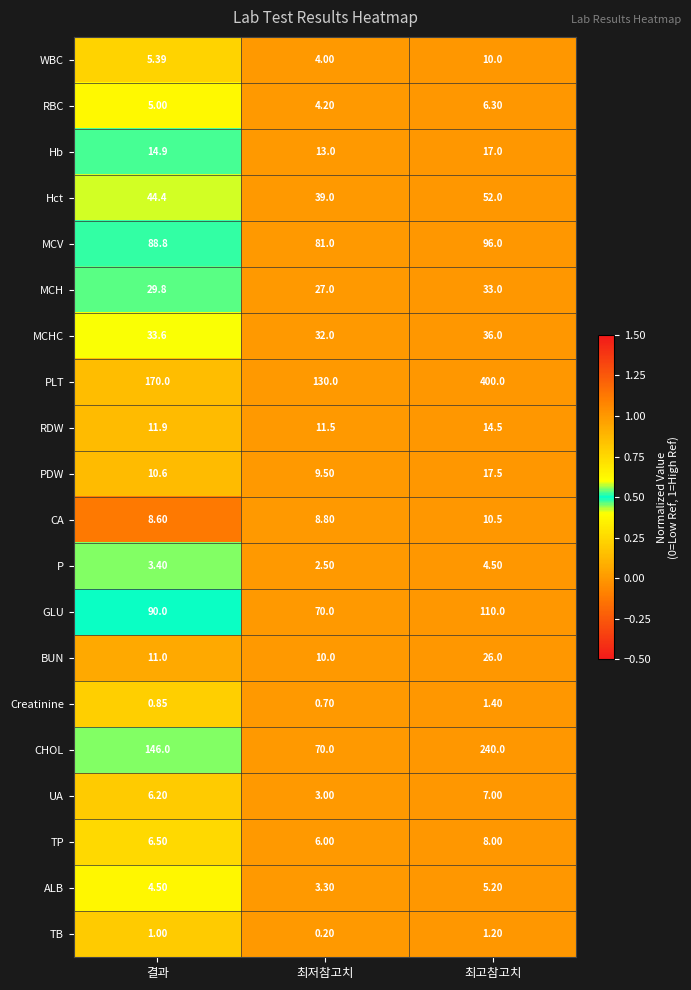

At which label does WBC reach its peak?

최고참고치